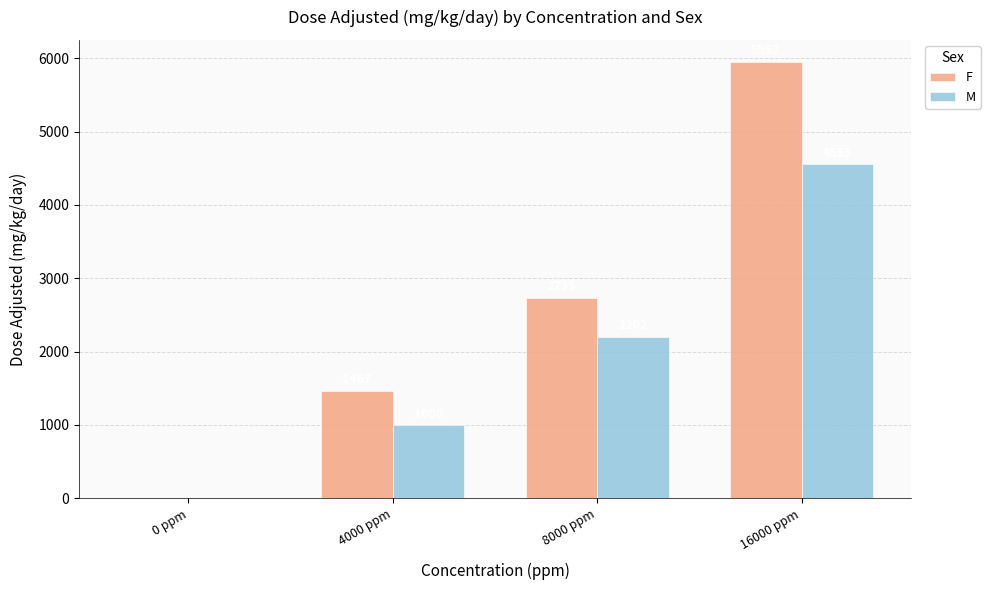

Reading left to right, transcribe all the data shown in this chart.

F: 0 ppm=0	4000 ppm=1467	8000 ppm=2735	16000 ppm=5953
M: 0 ppm=0	4000 ppm=1000	8000 ppm=2202	16000 ppm=4555